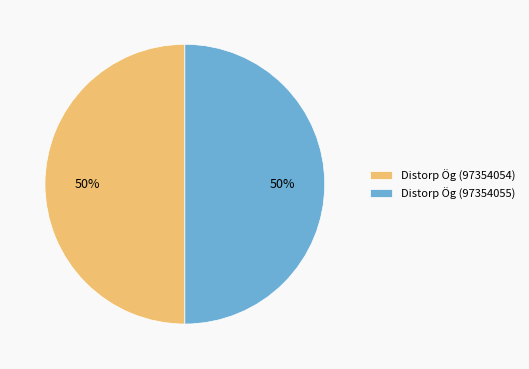

Do Distorp Ög (97354055) and Distorp Ög (97354054) together represent more than half of the pie?

Yes